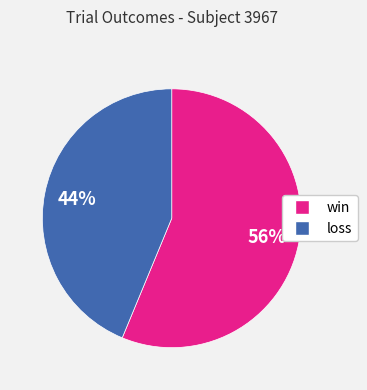

What percentage is the win slice, to the nearest percent?

56%